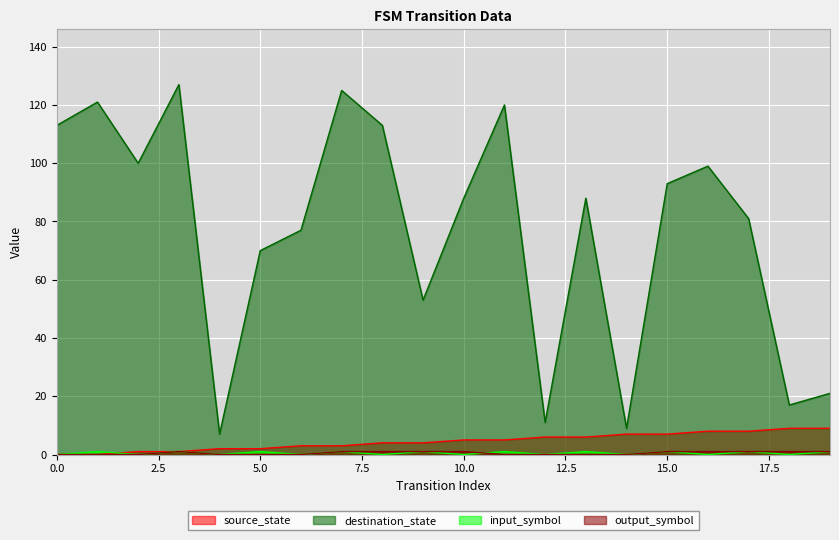

True or false: source_state has a value of 3 at 13.

False